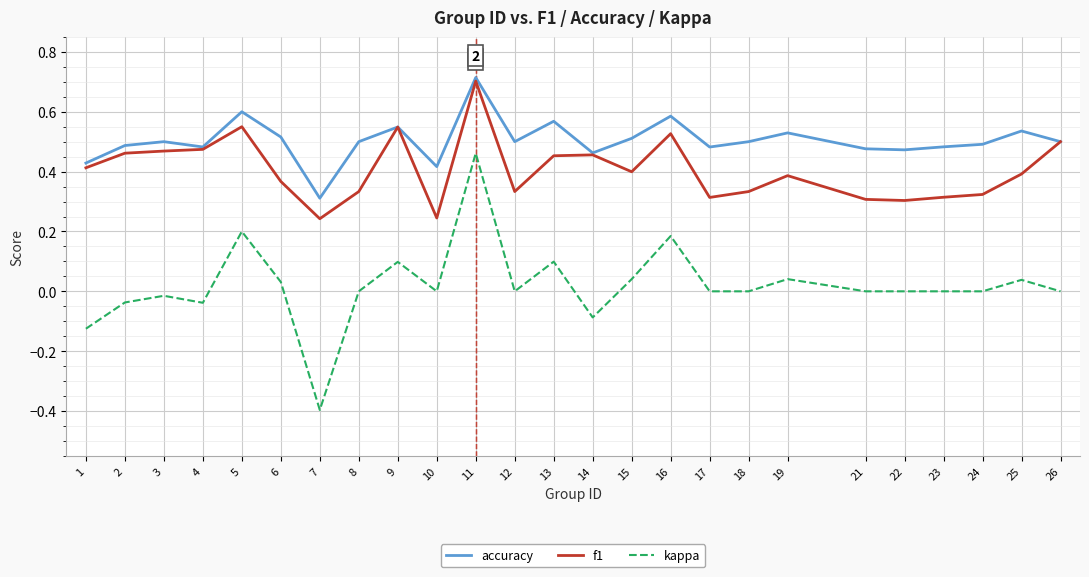

At which label does accuracy reach its peak?

11